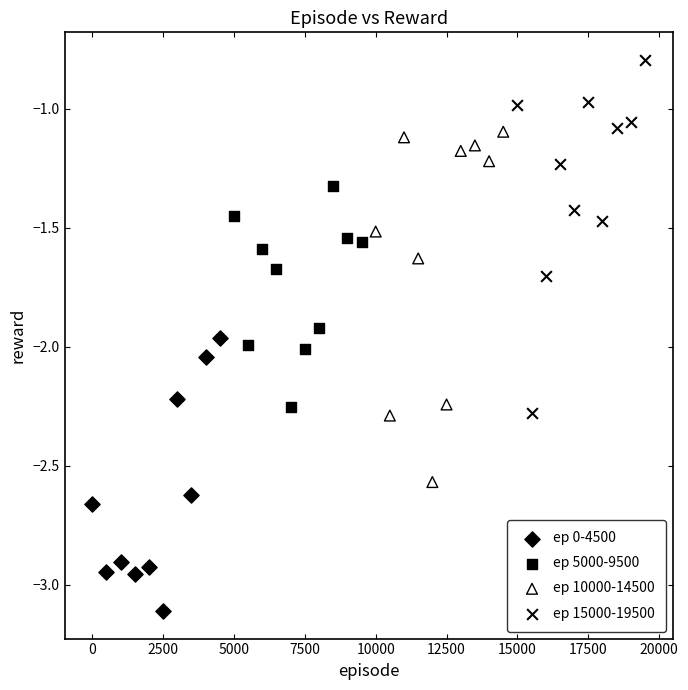

What are all the series names shown in the legend?

ep 0-4500, ep 5000-9500, ep 10000-14500, ep 15000-19500